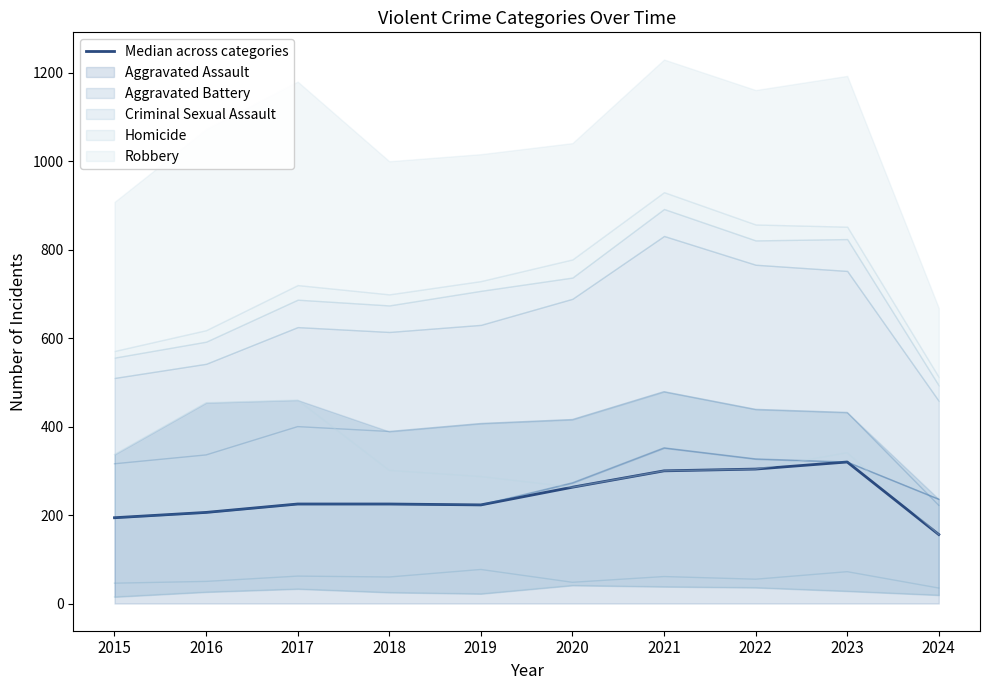

What is the value of the 2nd point from the left?

206